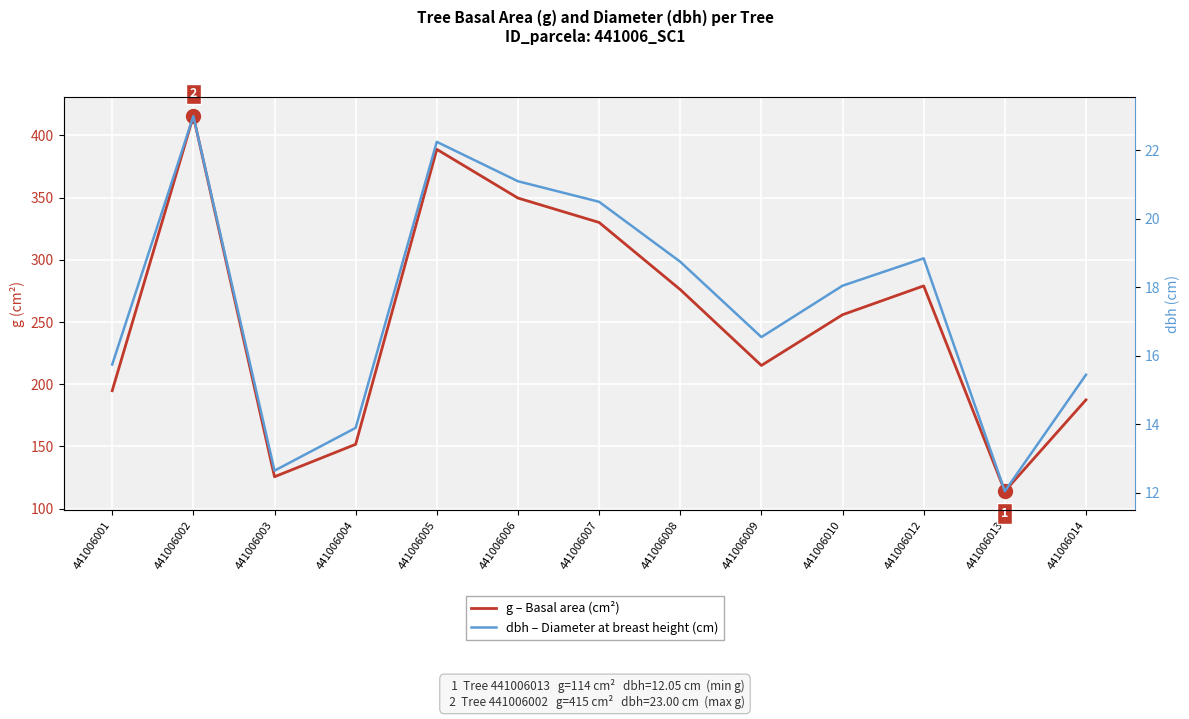

Rank the series by their maximum value, from highest to lowest.

g – Basal area (cm²), dbh – Diameter at breast height (cm)